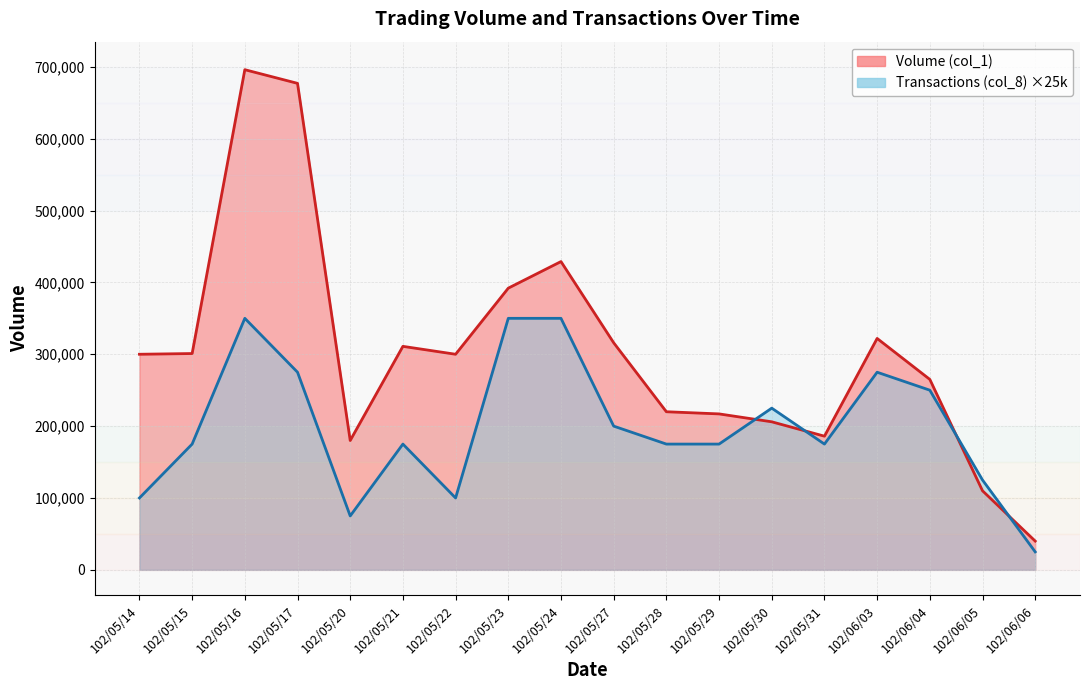

How many lines are shown in the chart?

2